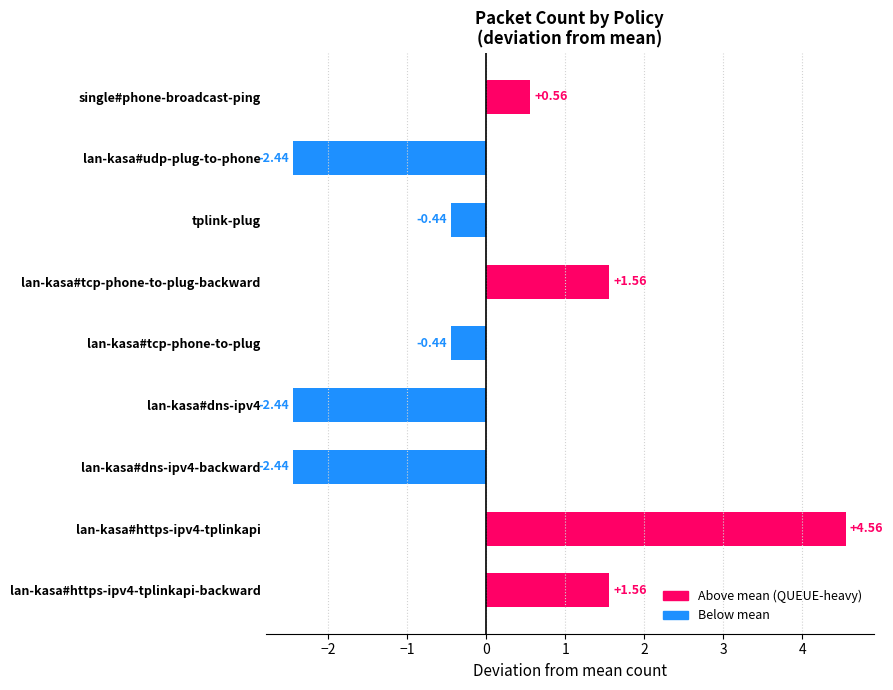

What is the difference between the maximum and minimum values?

7.0